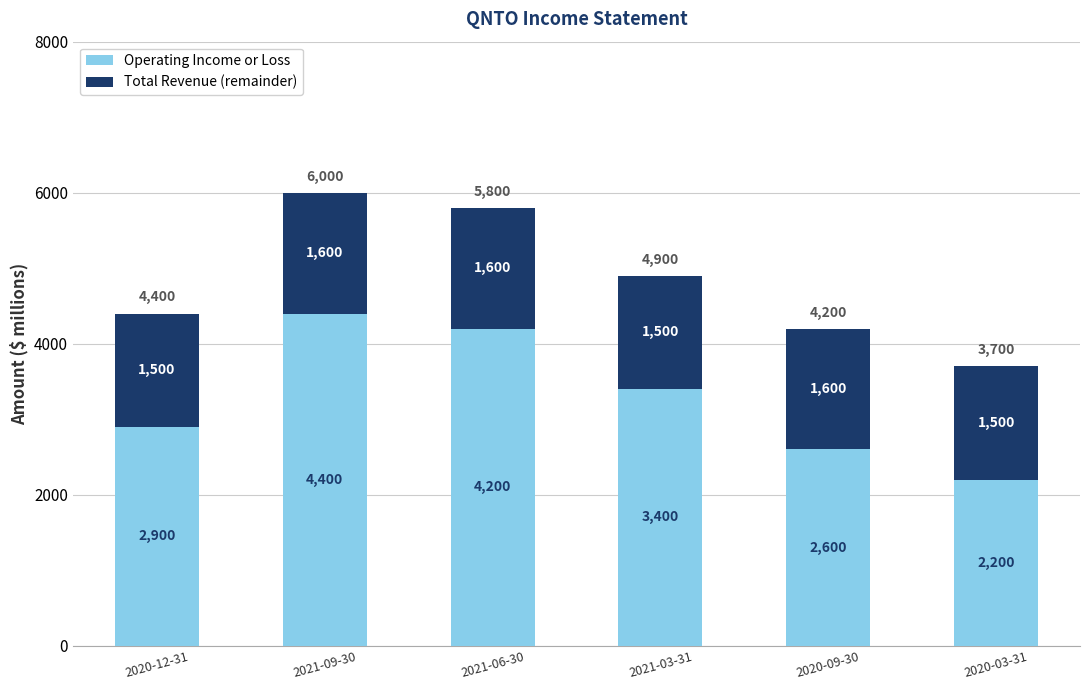

What is the sum of the Operating Income or Loss values at 2021-06-30 and 2020-12-31?

7100